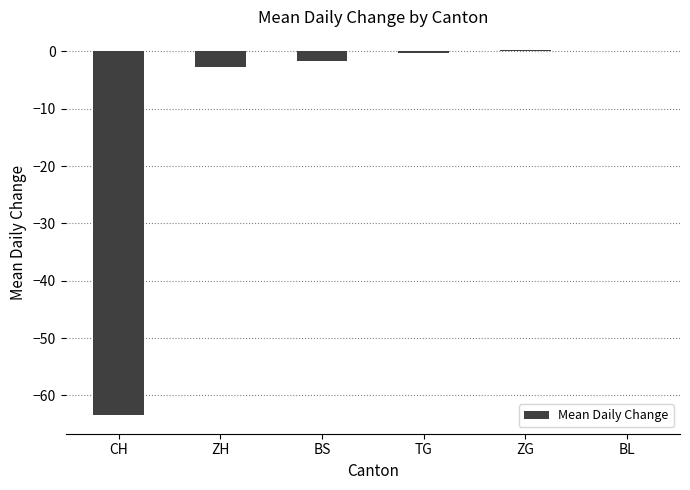

What is the sum of all values?

-68.0